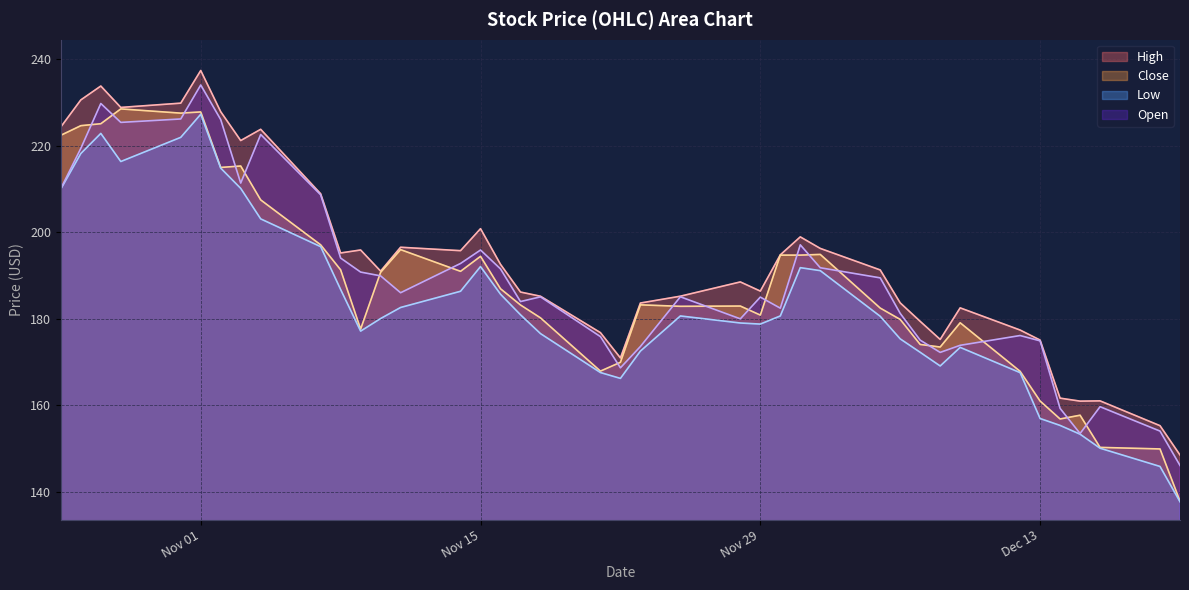

What is the spread (max minus min) of values at Nov 15?

8.8